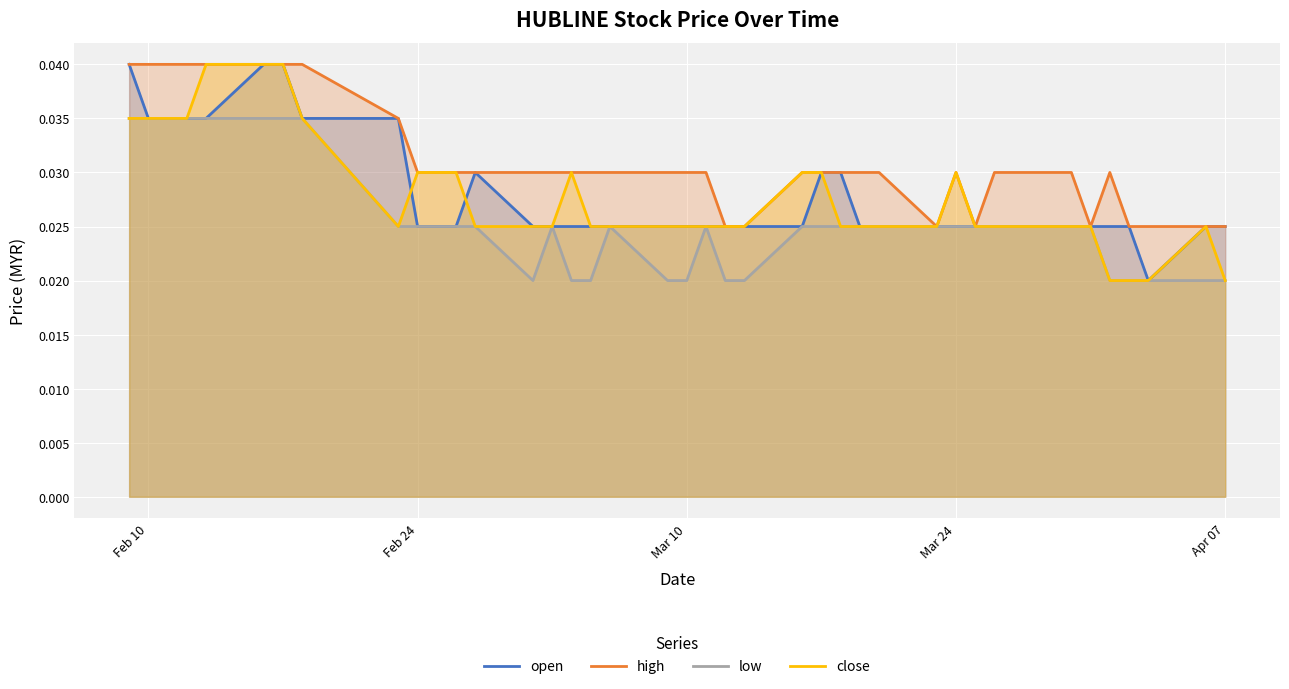

How many lines are shown in the chart?

4